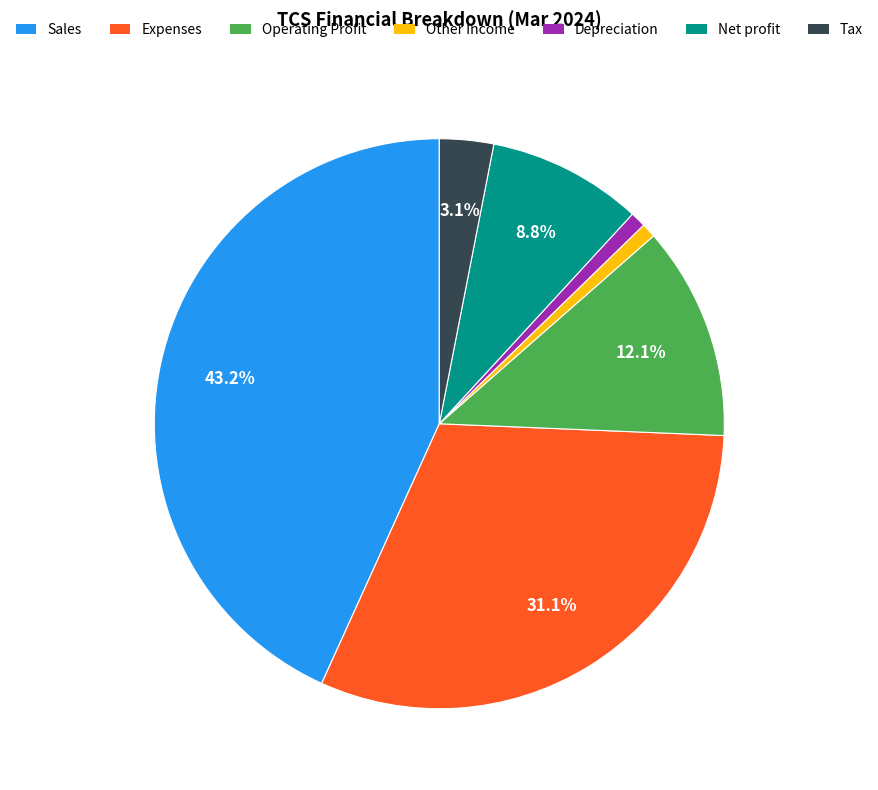

What percentage is the Other Income slice, to the nearest percent?

1%